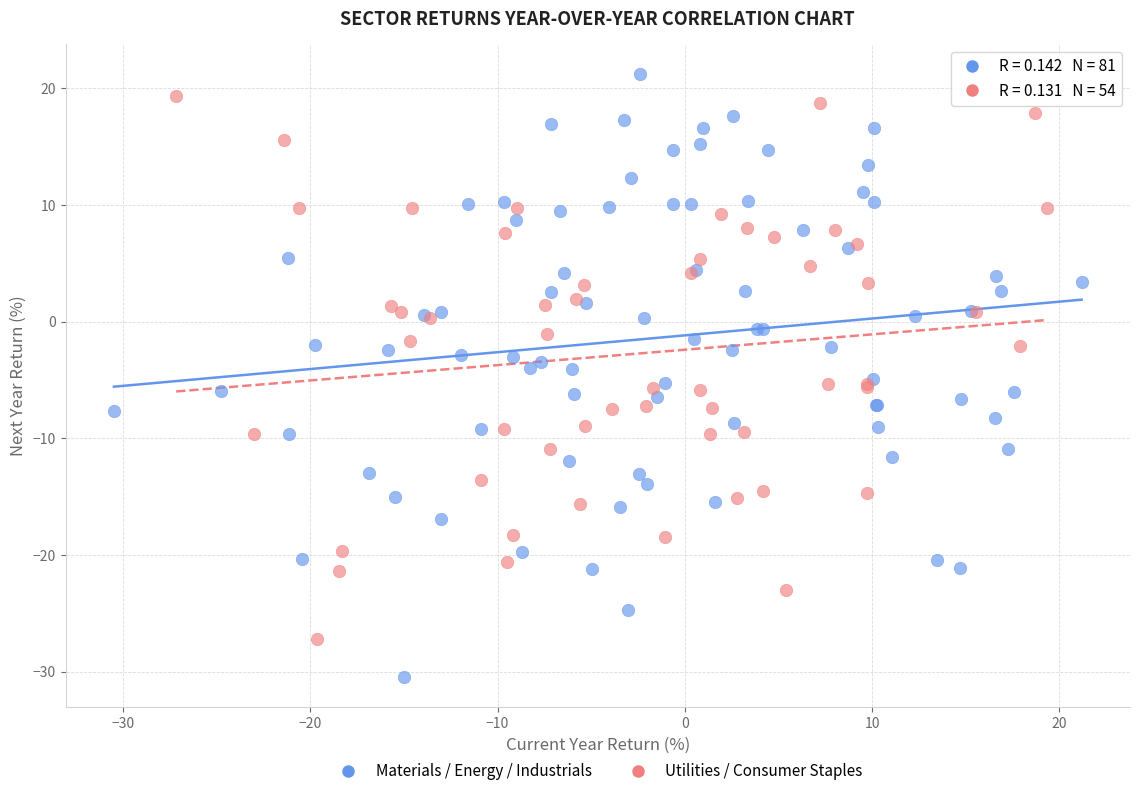

Which series contains the lowest Y value?

Materials / Energy / Industrials